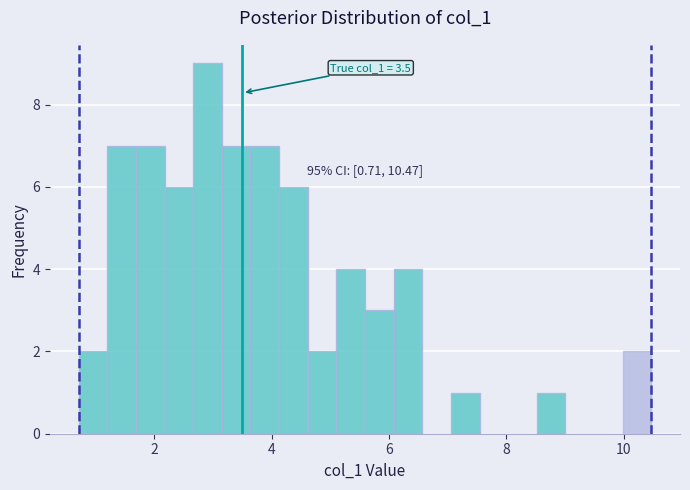

Around what value on the x-axis is the tallest bar? Give the approximate position of its centre, as read against the axis.

3.0